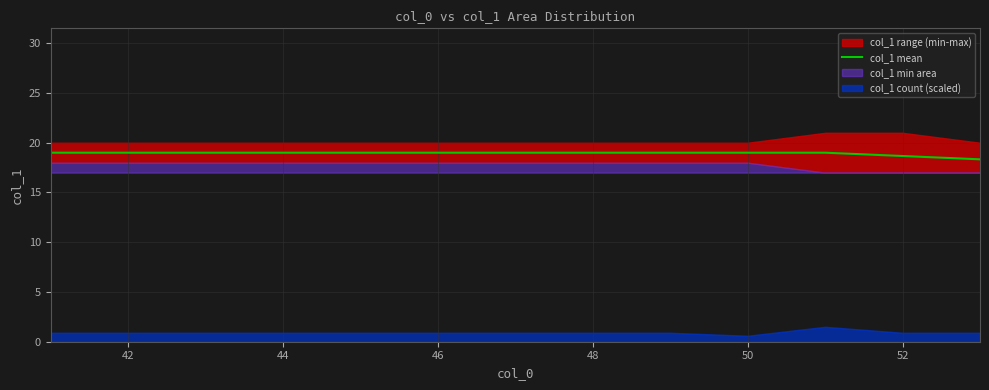

The col_1 mean series shows 9.4 at 46. True or false?

False